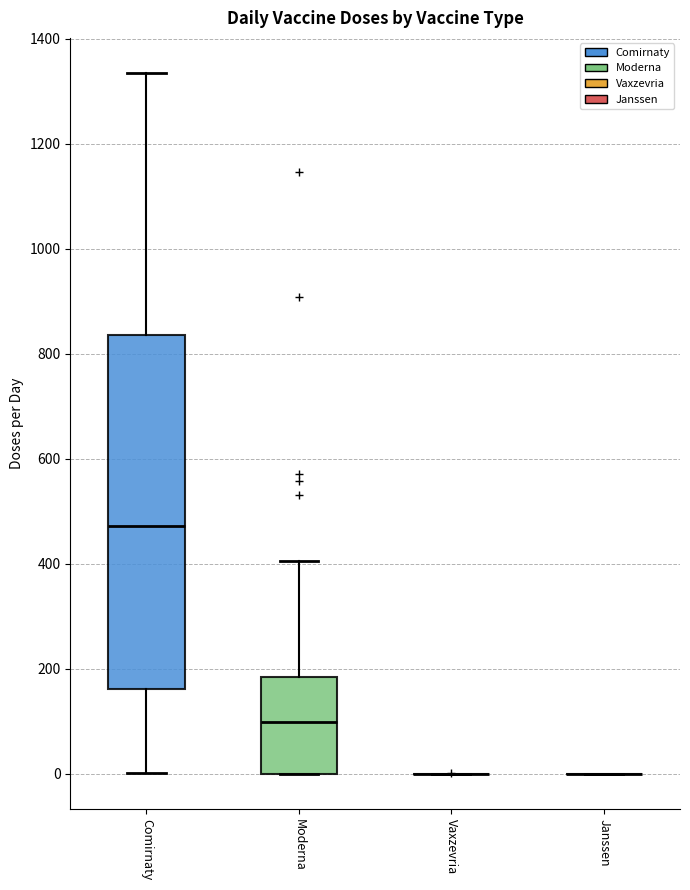

Reading left to right, read every box against the y-axis: the position of its median line, the range the box covers, and the ends of its whiskers. The values are not printed on the chart, so give them approximately, as read against the axis.

Comirnaty: median 480, box 160 to 840, whiskers 0 to 1340
Moderna: median 100, box 0 to 180, whiskers 0 to 400
Vaxzevria: box collapsed to a line at 0, whiskers 0 to 0
Janssen: box collapsed to a line at 0, whiskers 0 to 0